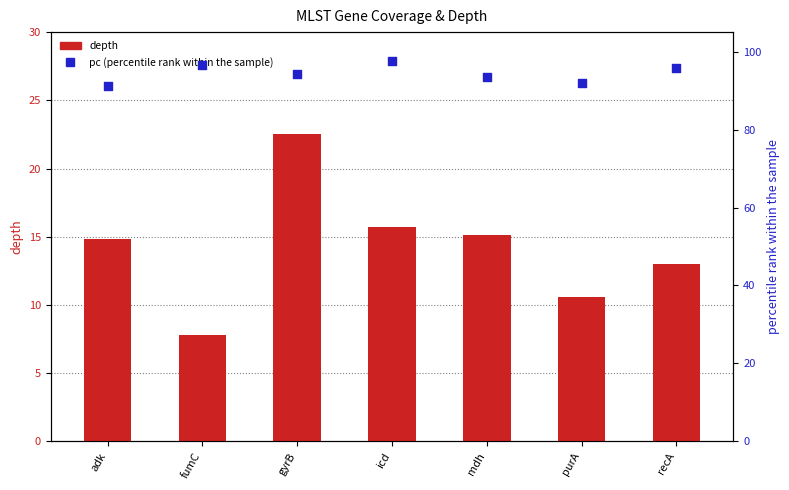

Which series contains the highest Y value?

pc